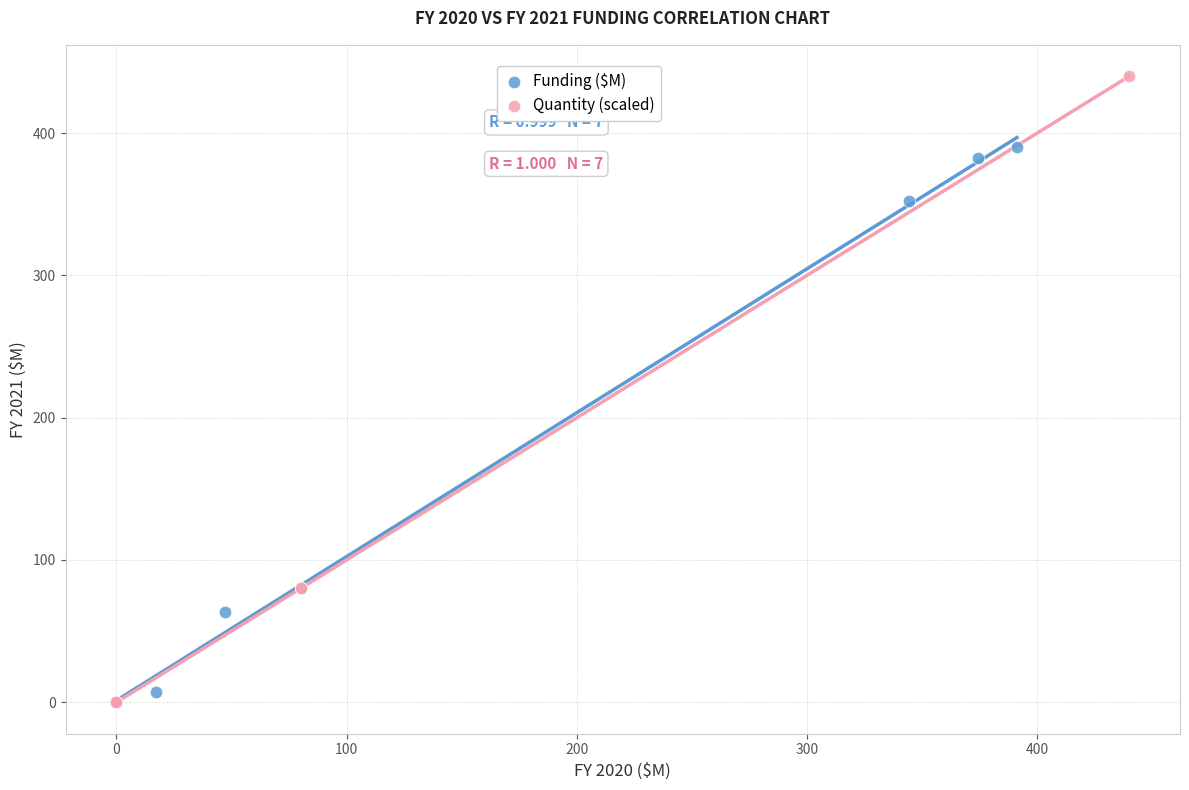

Which series has the widest spread of Y values?

Quantity (scaled)